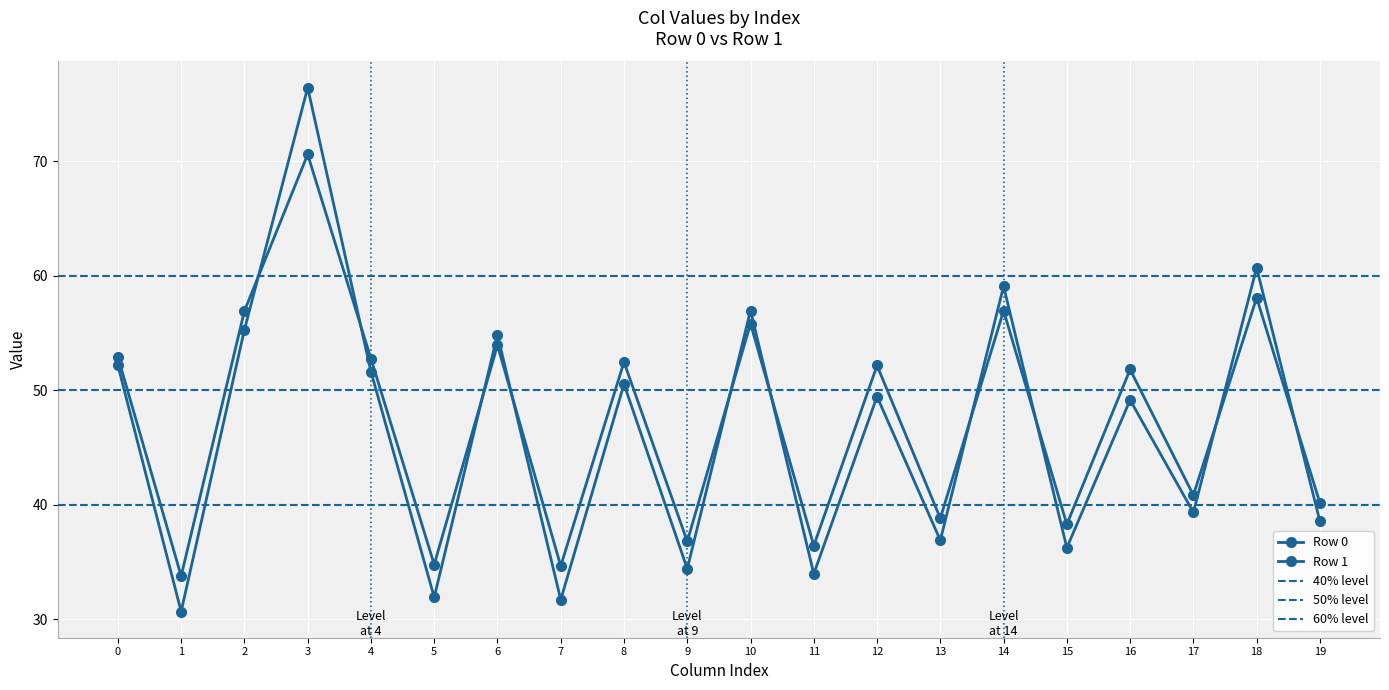

How many times do Row 1 and Row 0 cross each other?

10